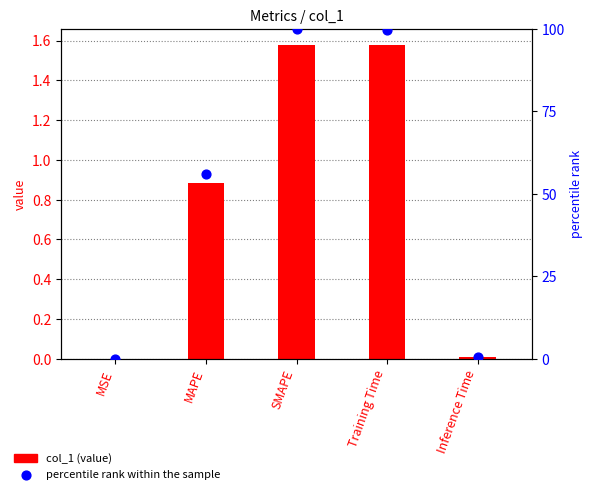

Which series has the largest Y range (max minus min)?

percentile rank within the sample